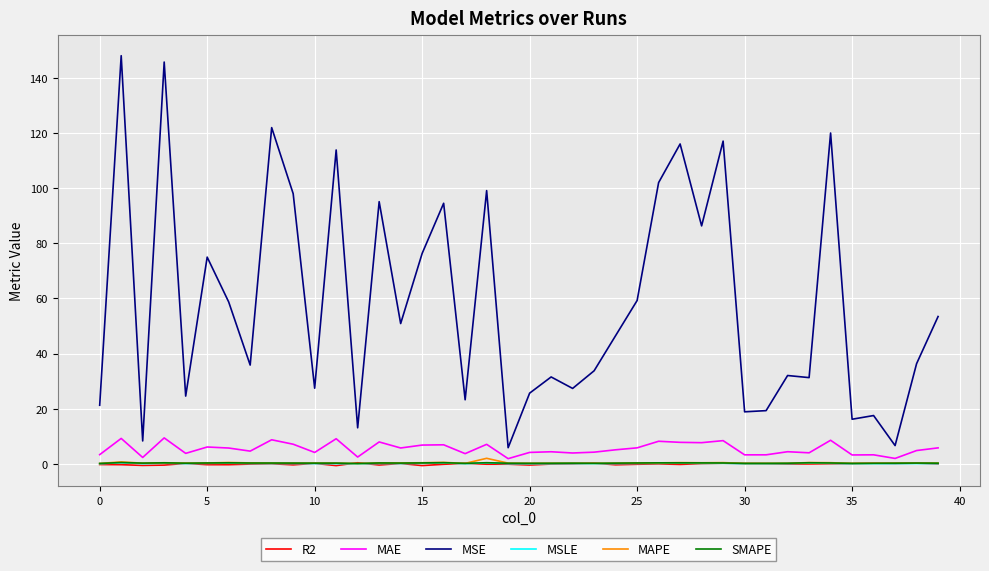

What is the maximum value shown in the chart?

148.0